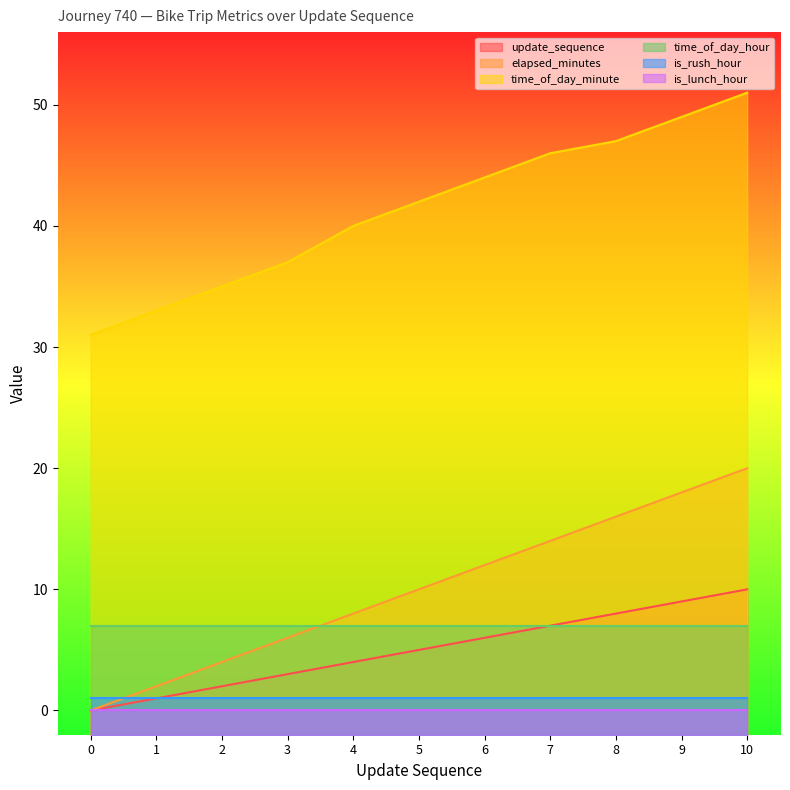

True or false: elapsed_minutes and update_sequence intersect in this chart.

False